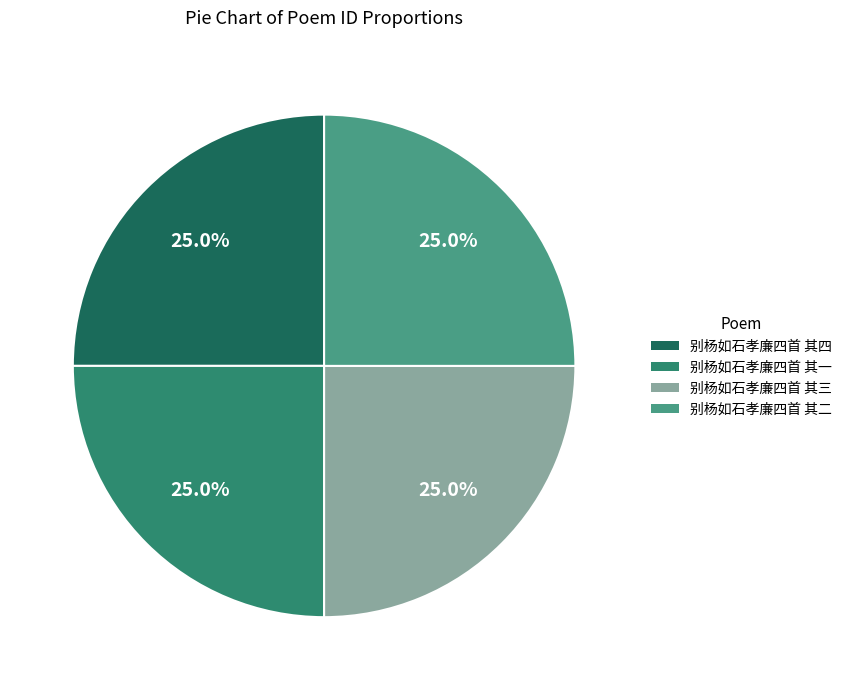

How many segments does this pie chart have?

4